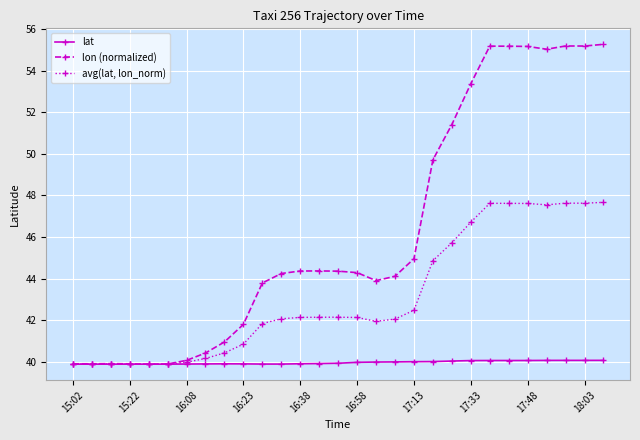

What are all the series names shown in the legend?

lat, lon (normalized), avg(lat, lon_norm)